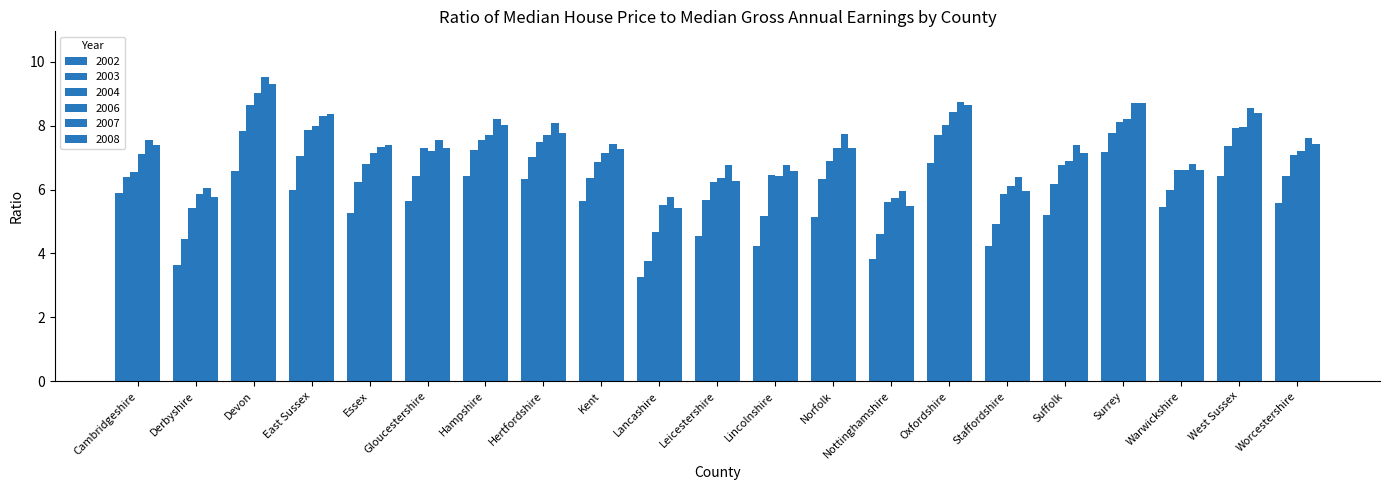

Which series changed the most between Hertfordshire and Warwickshire?

2007